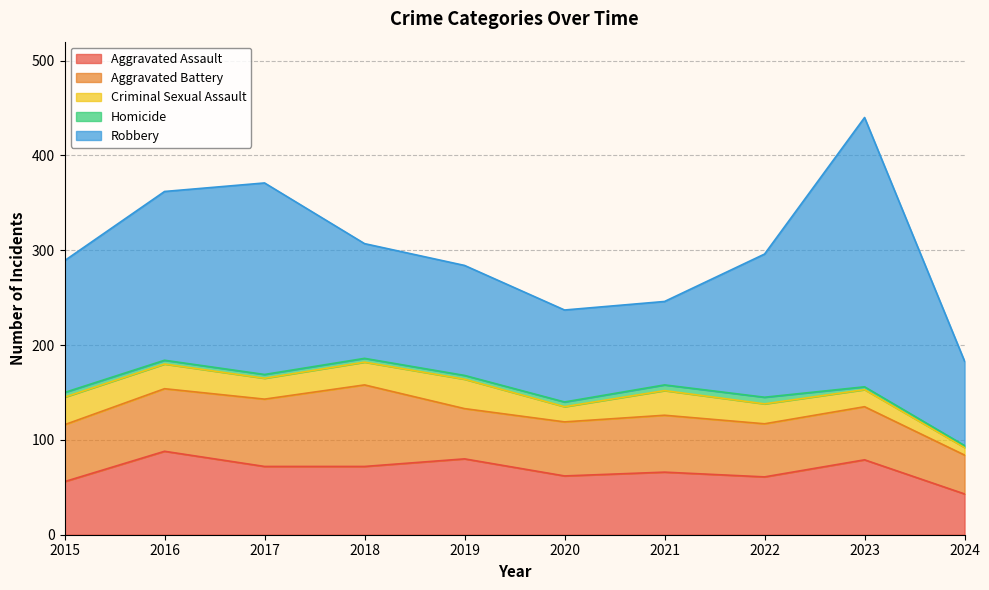

Is it true that Robbery equals 59 at 2018?

False